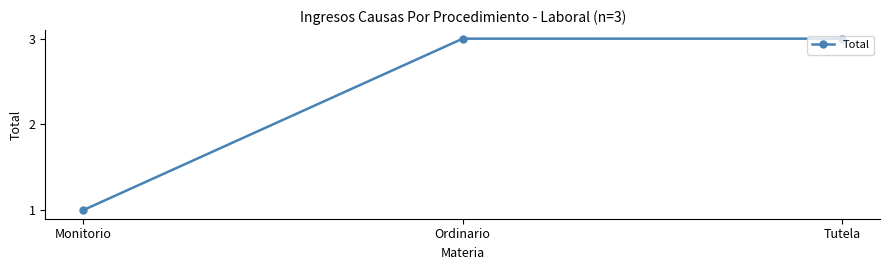

Reading left to right, transcribe all the data shown in this chart.

Monitorio=1	Ordinario=3	Tutela=3